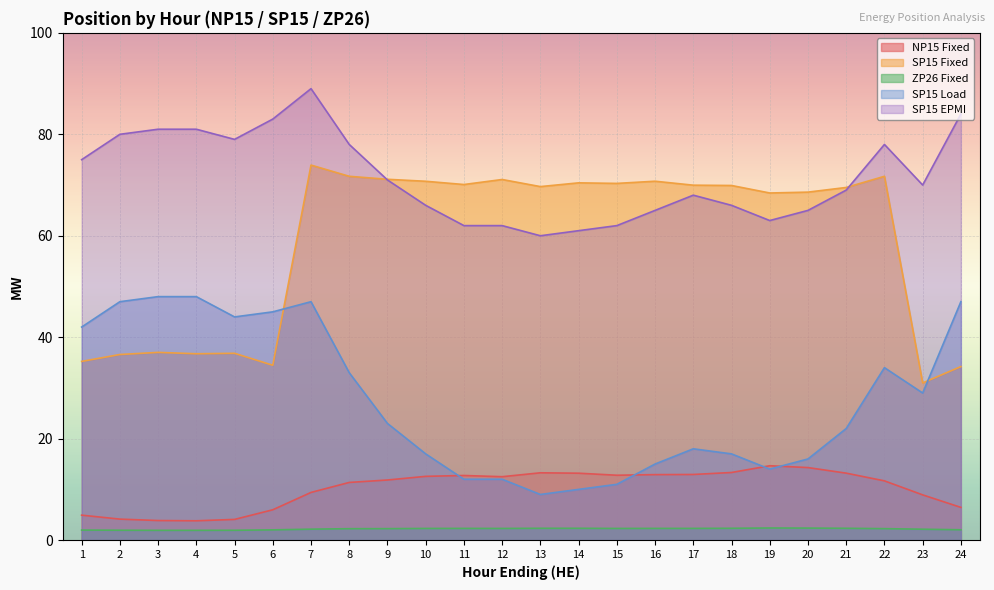

Reading left to right, list all the values displayed in this chart.

NP15 Fixed: 1=4.9	2=4.1	3=3.9	4=3.8	5=4.1	6=6.0	7=9.4	8=11.4	9=11.8	10=12.6	11=12.7	12=12.5	13=13.3	14=13.2	15=12.8	16=12.9	17=12.9	18=13.3	19=14.7	20=14.3	21=13.2	22=11.7	23=8.9	24=6.5
SP15 Fixed: 1=35.2	2=36.6	3=37.0	4=36.7	5=36.8	6=34.5	7=73.9	8=71.7	9=71.1	10=70.7	11=70.1	12=71.1	13=69.7	14=70.4	15=70.3	16=70.8	17=70.0	18=69.9	19=68.4	20=68.6	21=69.5	22=71.7	23=31.0	24=34.2
ZP26 Fixed: 1=2.0	2=1.9	3=1.9	4=1.9	5=1.9	6=2.0	7=2.2	8=2.2	9=2.3	10=2.3	11=2.3	12=2.3	13=2.3	14=2.3	15=2.3	16=2.3	17=2.3	18=2.3	19=2.4	20=2.4	21=2.3	22=2.3	23=2.1	24=2.0
SP15 Load: 1=42.0	2=47.0	3=48.0	4=48.0	5=44.0	6=45.0	7=47.0	8=33.0	9=23.0	10=17.0	11=12.0	12=12.0	13=9.0	14=10.0	15=11.0	16=15.0	17=18.0	18=17.0	19=14.0	20=16.0	21=22.0	22=34.0	23=29.0	24=47.0
SP15 EPMI: 1=75.0	2=80.0	3=81.0	4=81.0	5=79.0	6=83.0	7=89.0	8=78.0	9=71.0	10=66.0	11=62.0	12=62.0	13=60.0	14=61.0	15=62.0	16=65.0	17=68.0	18=66.0	19=63.0	20=65.0	21=69.0	22=78.0	23=70.0	24=84.0